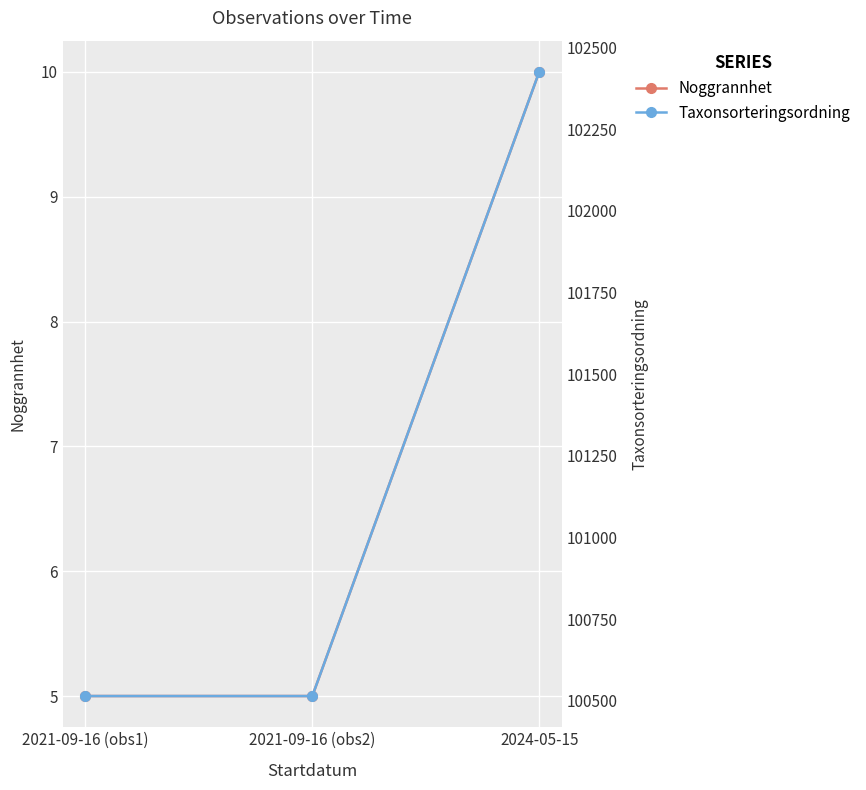

How many distinct data groups are displayed?

2